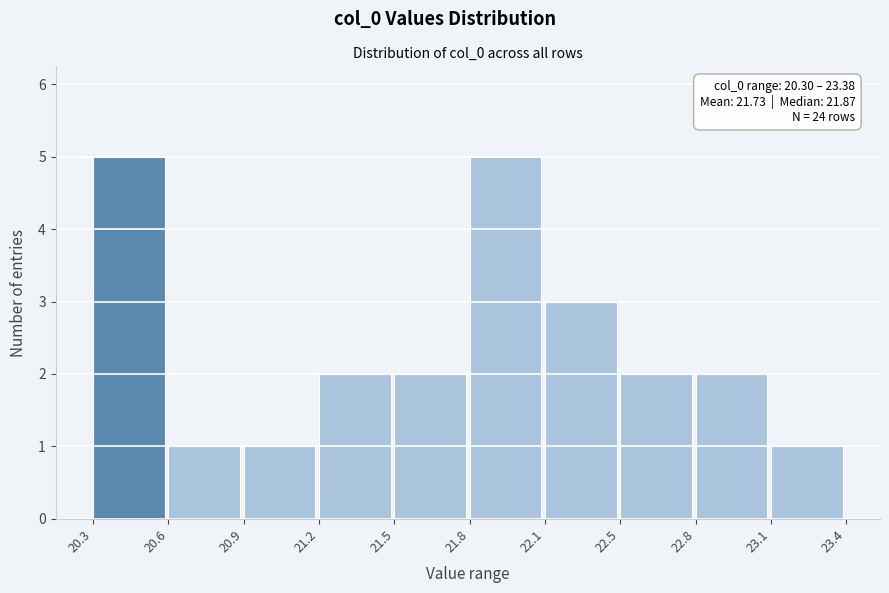

Reading left to right, list all the values displayed in this chart.

5	1	1	2	2	5	3	2	2	1